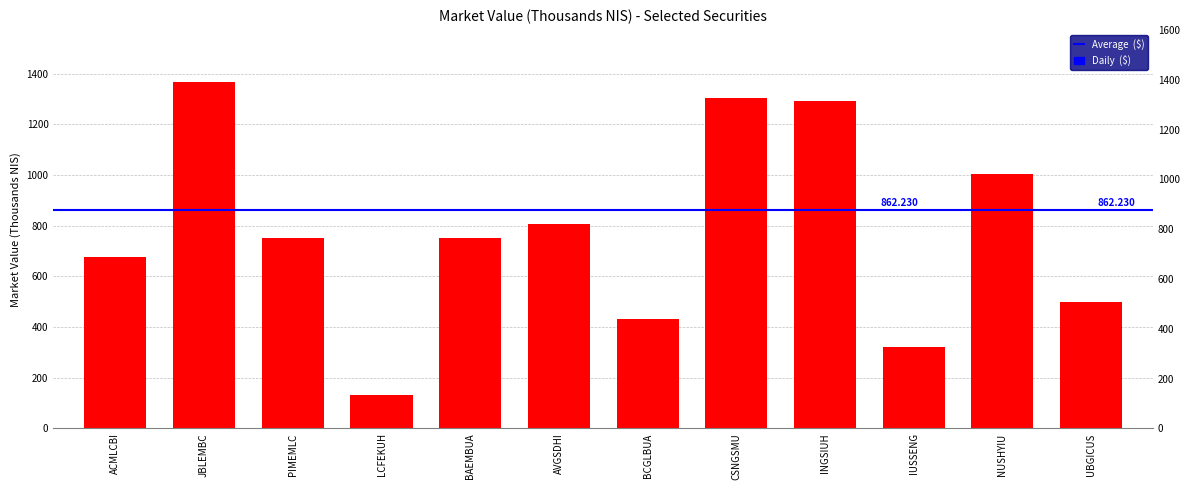

The value at UBGICUS is 499.3. True or false?

True